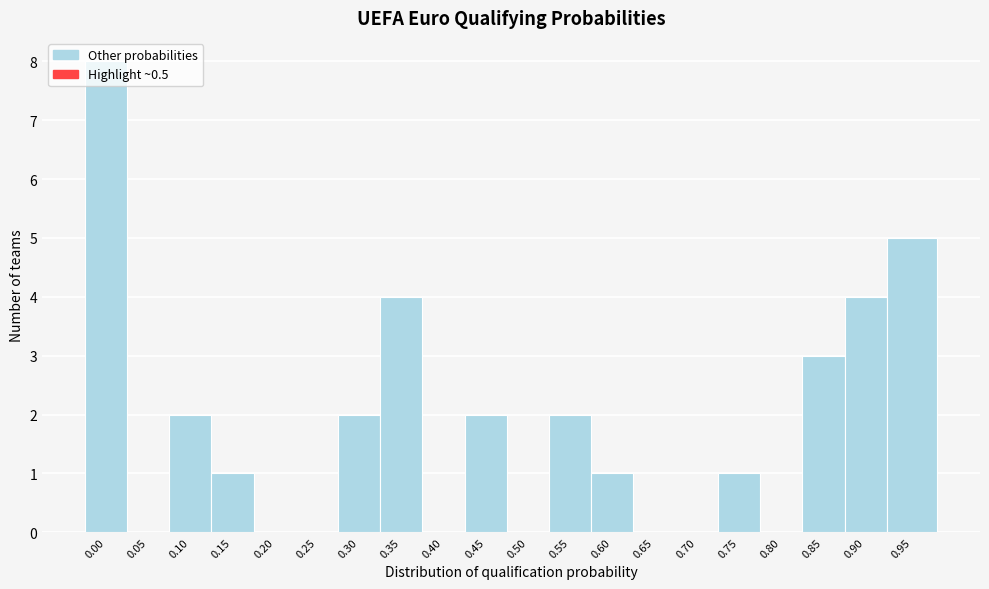

The chart shows a value of 2 at 0.55. True or false?

True